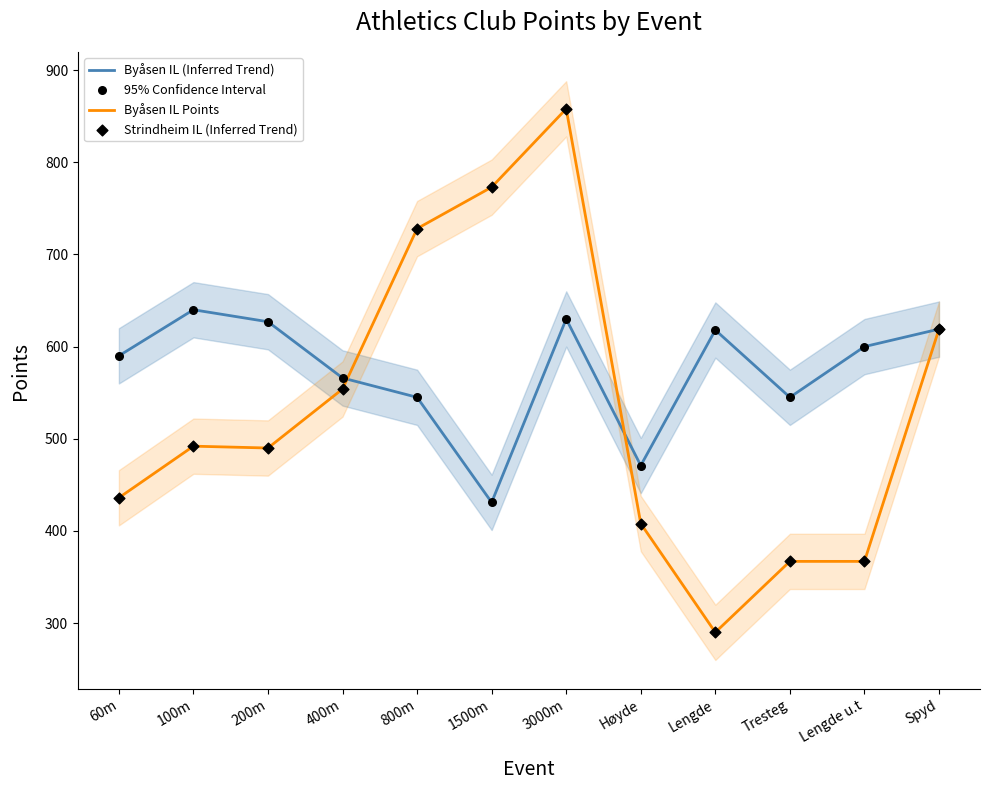

Which series has the widest spread of Y values?

Strindheim IL (Inferred)